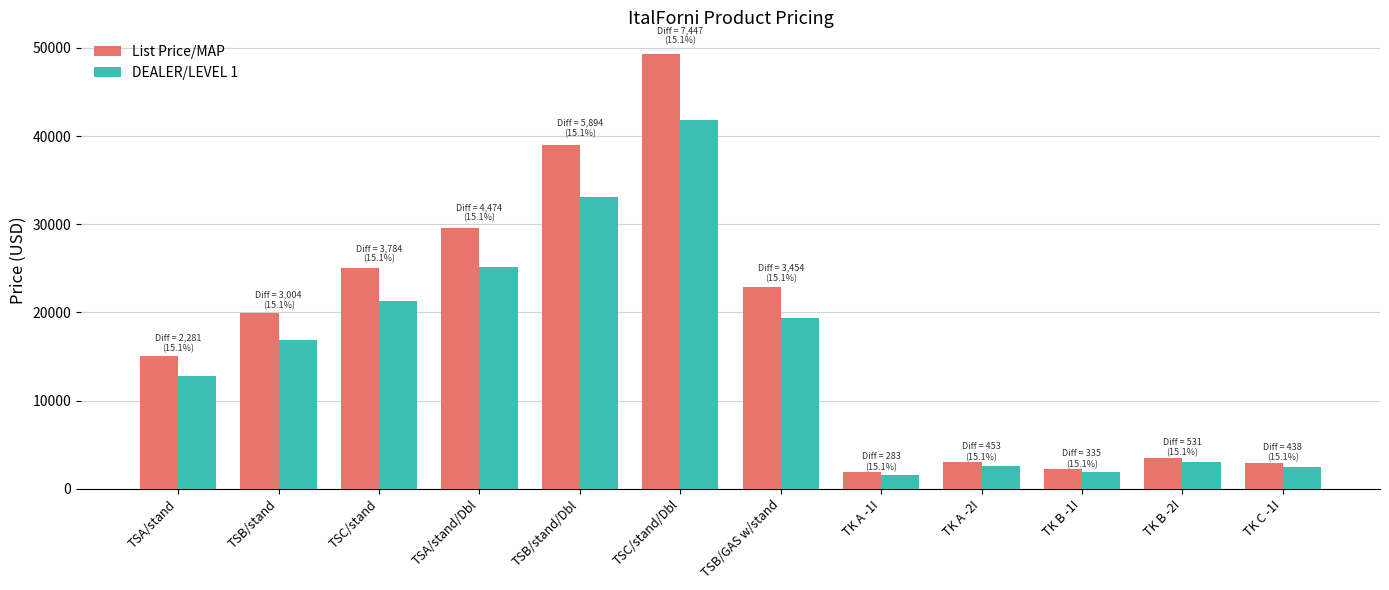

What is the label of the 5th bar from the left?

TSB/stand/Dbl